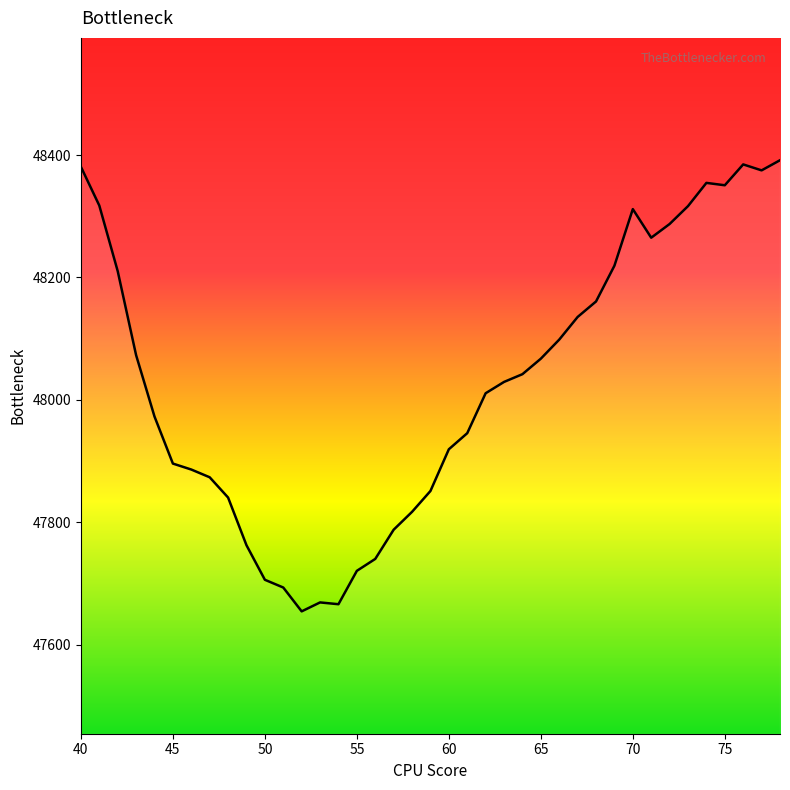

What is the difference between the maximum and minimum values?

737.4